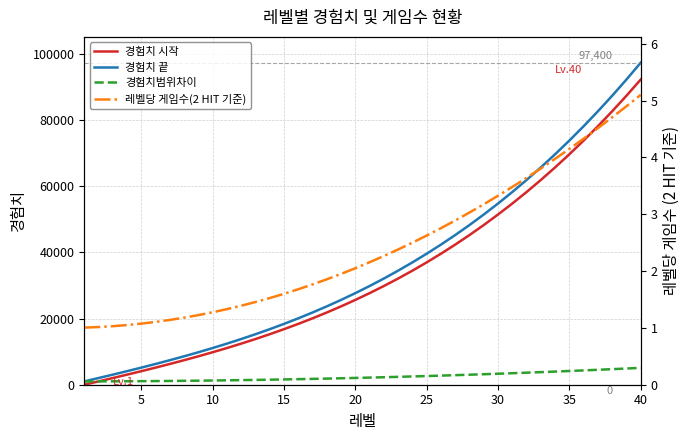

What is the sum of the 경험치 끝 values at 25 and 15?

58025